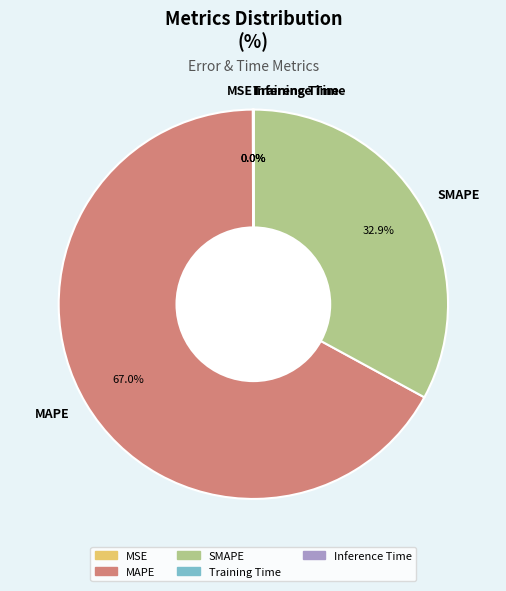

Which slice represents more than half of the pie?

MAPE